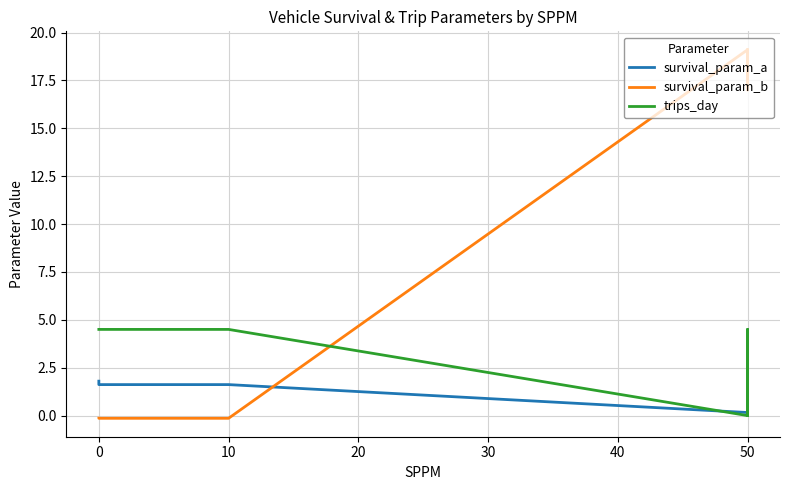

Is it true that survival_param_b equals -0.3 at 10?

False